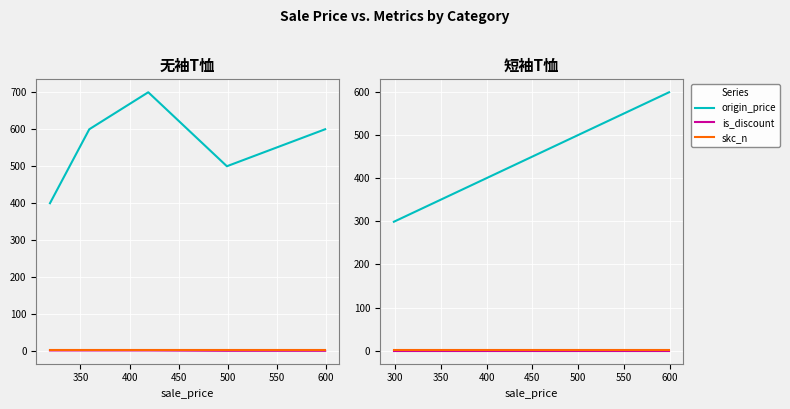

How many lines are shown in the chart?

3